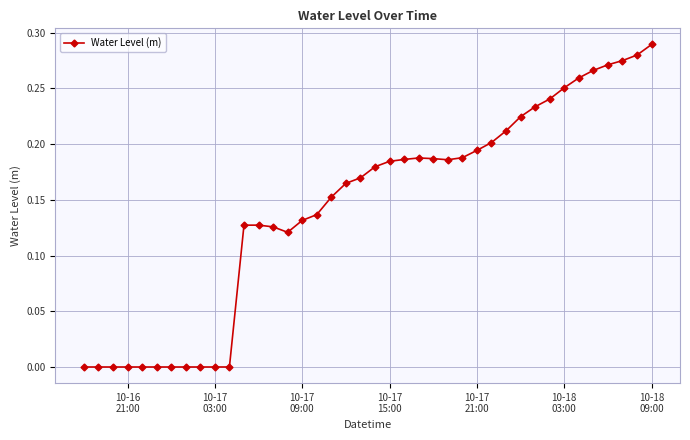

How many series are shown in this chart?

1